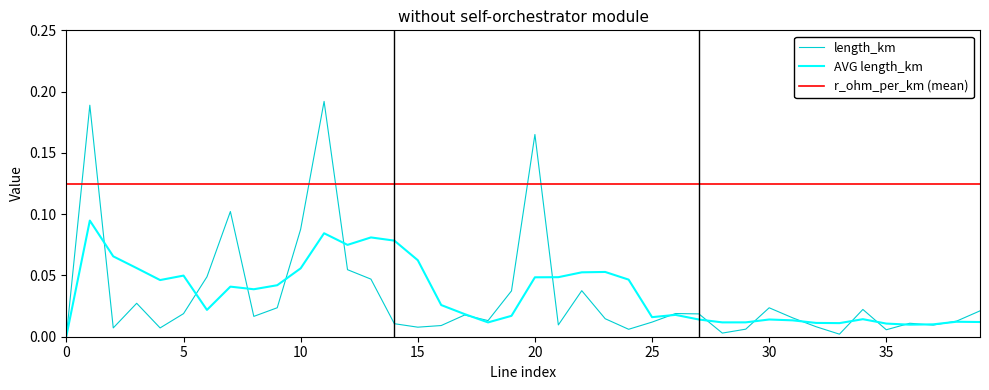

Which series has the widest spread of values?

length_km